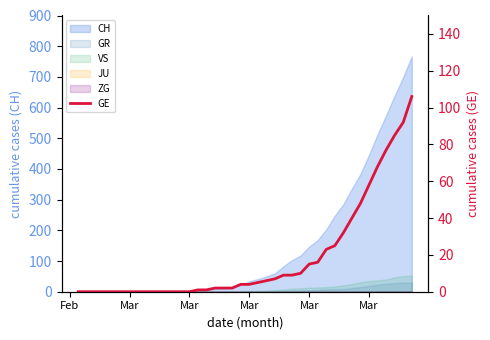

What is the label of the 37th point from the right?

Mar